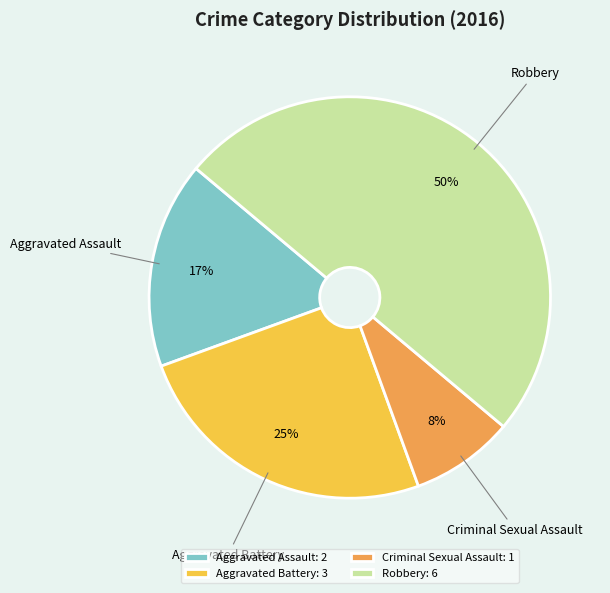

To the nearest percent, what percentage of the pie is Aggravated Assault?

17%